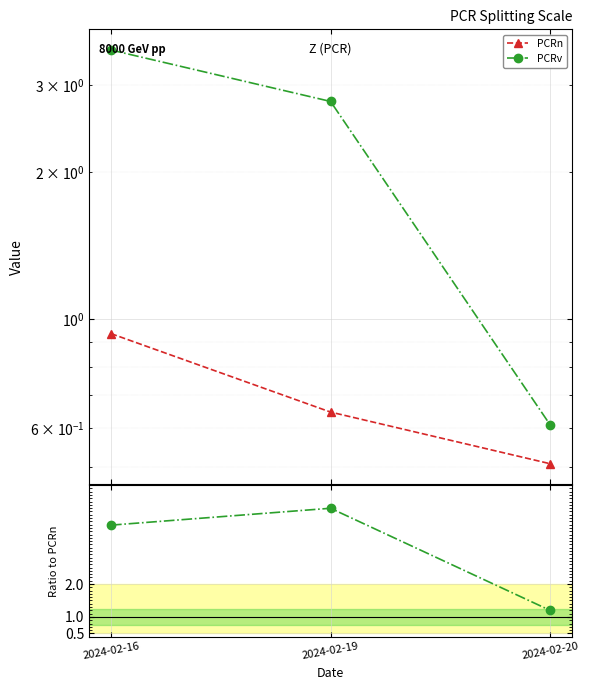

Which category has the lowest value in the PCRn series?

2024-02-20